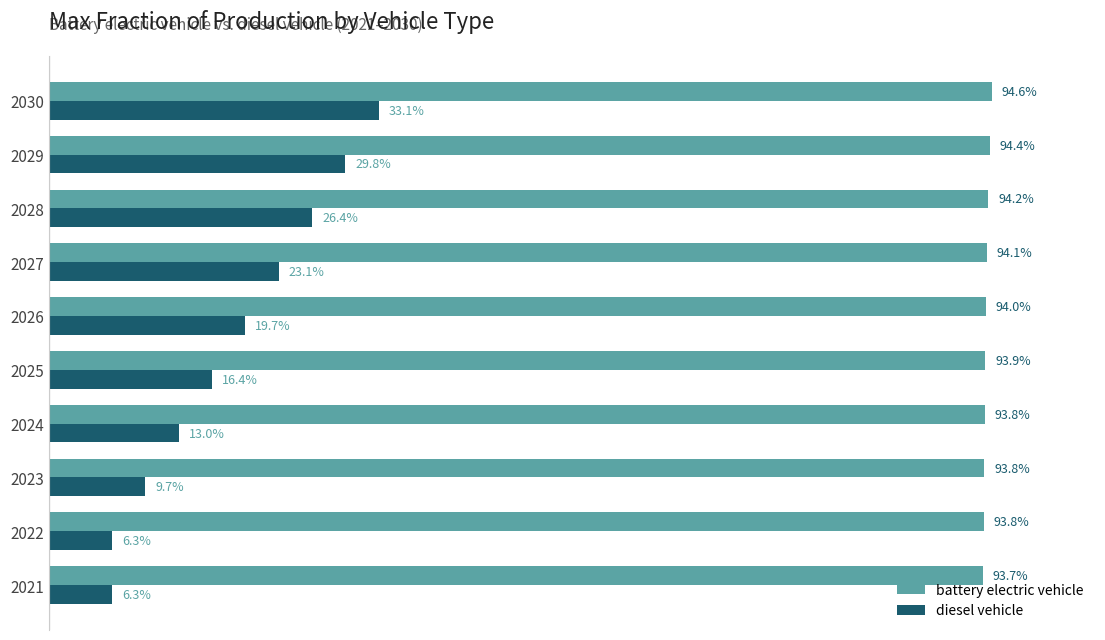

List the series in order of their peak value, highest first.

battery electric vehicle, diesel vehicle